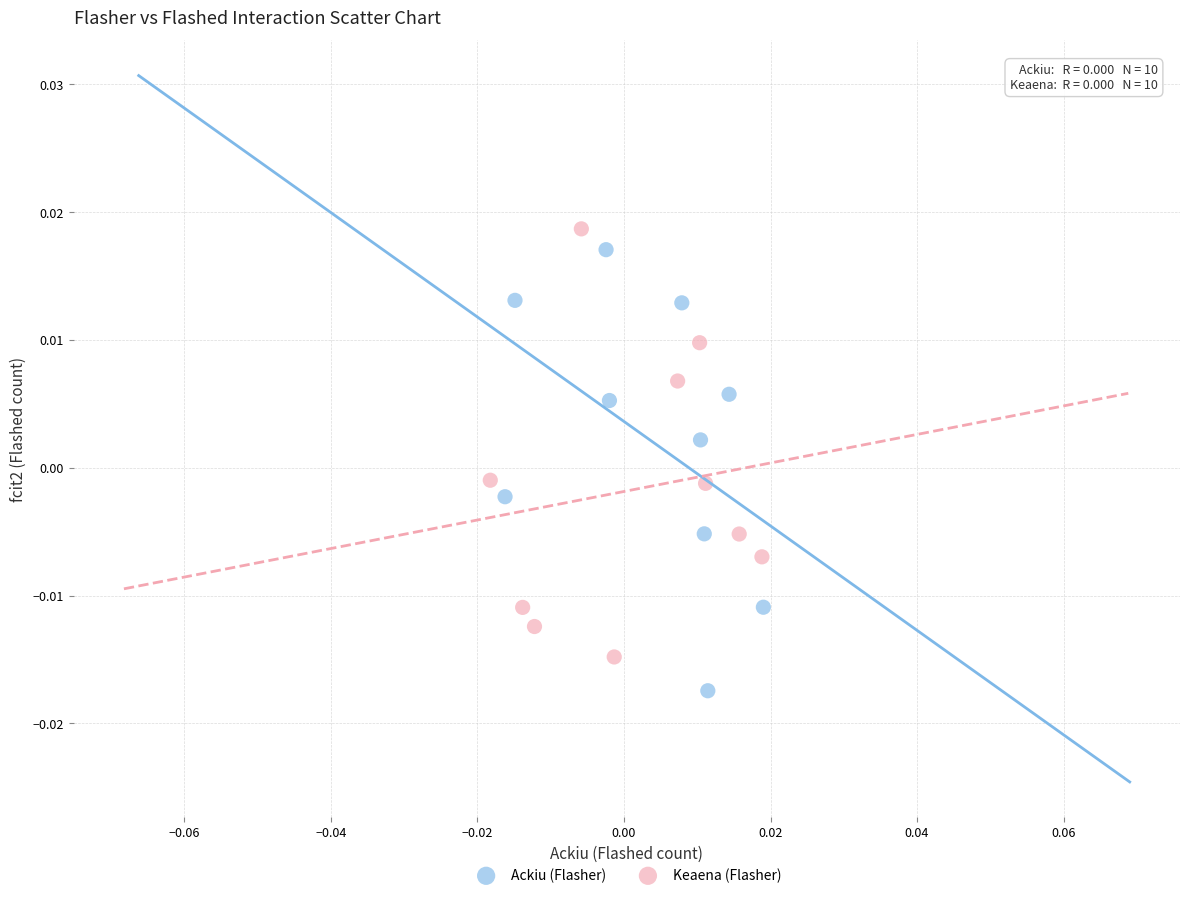

Which series has the widest spread of Y values?

Ackiu (Flasher)